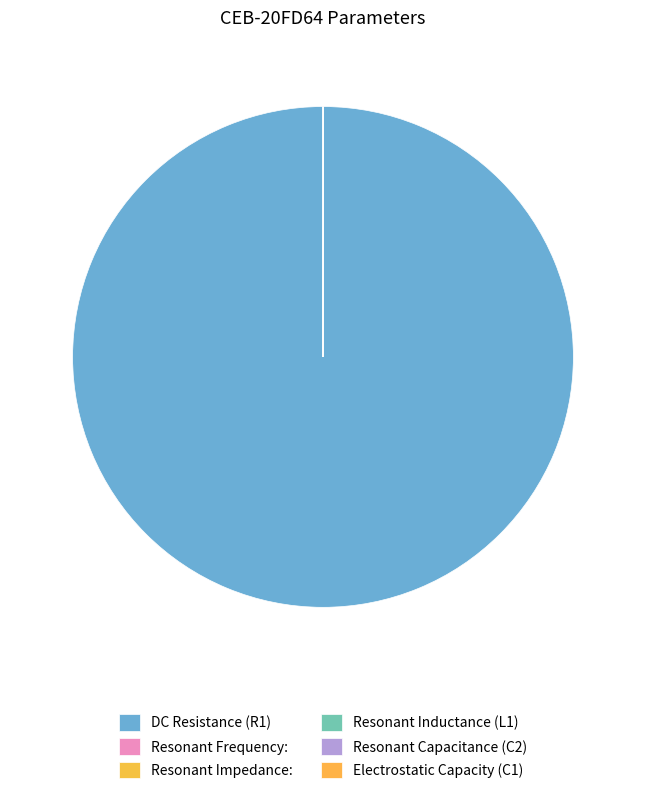

What is the smallest slice in the pie chart?

Electrostatic Capacity (C1)